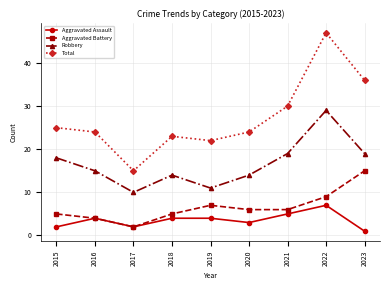

How many data points does each series have?

9